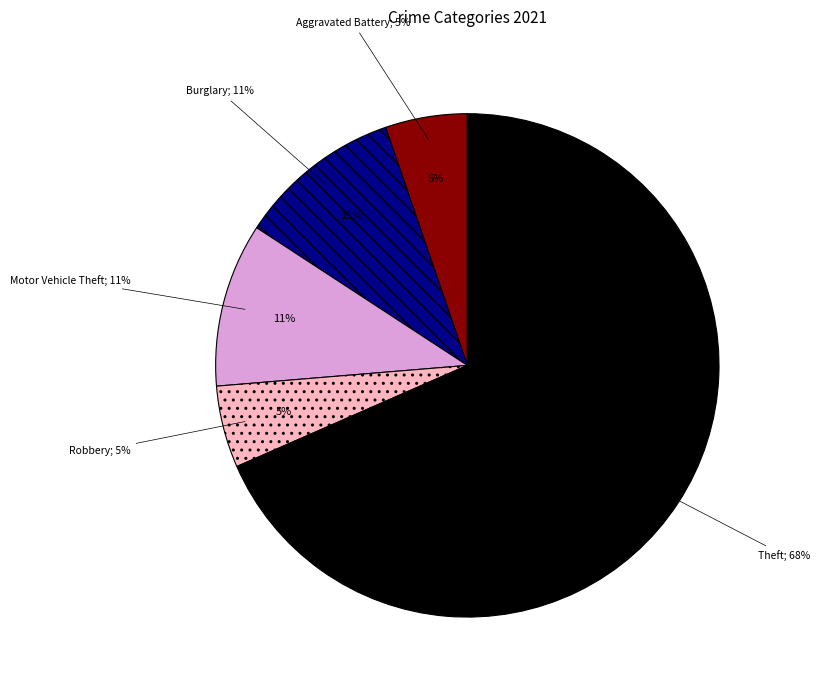

Between Motor Vehicle Theft and Theft, which is larger?

Theft